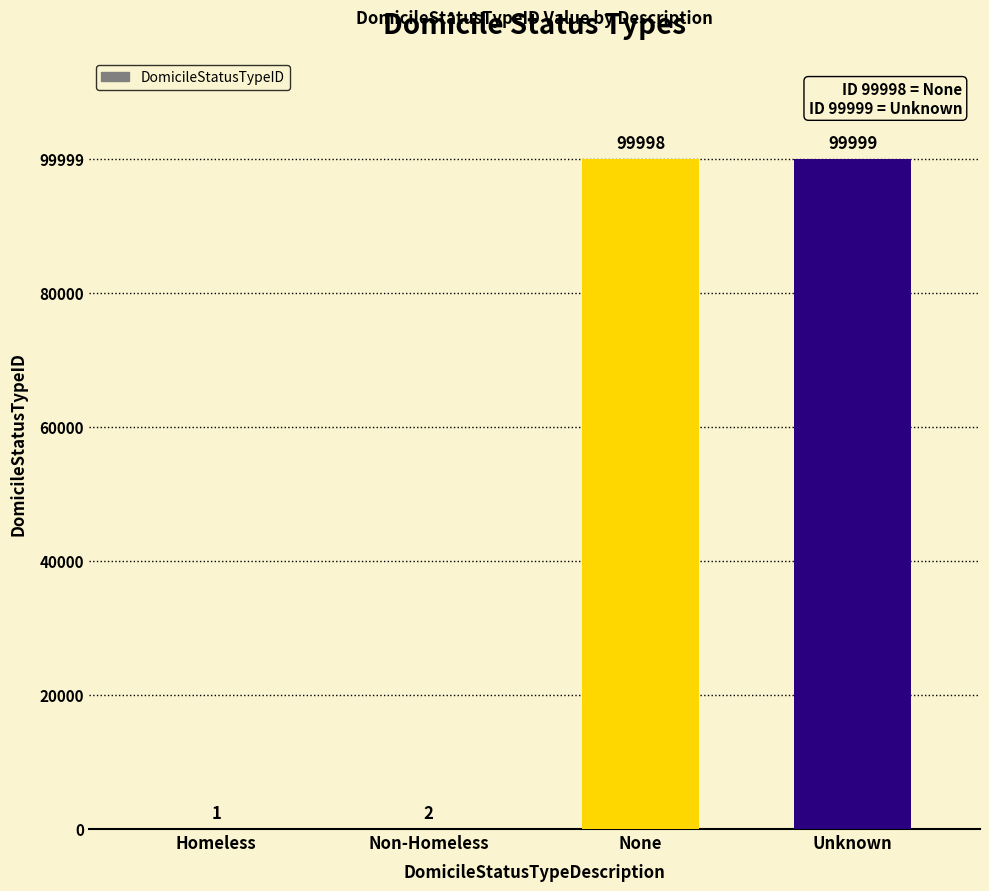

True or false: the data shows 66158 at None.

False